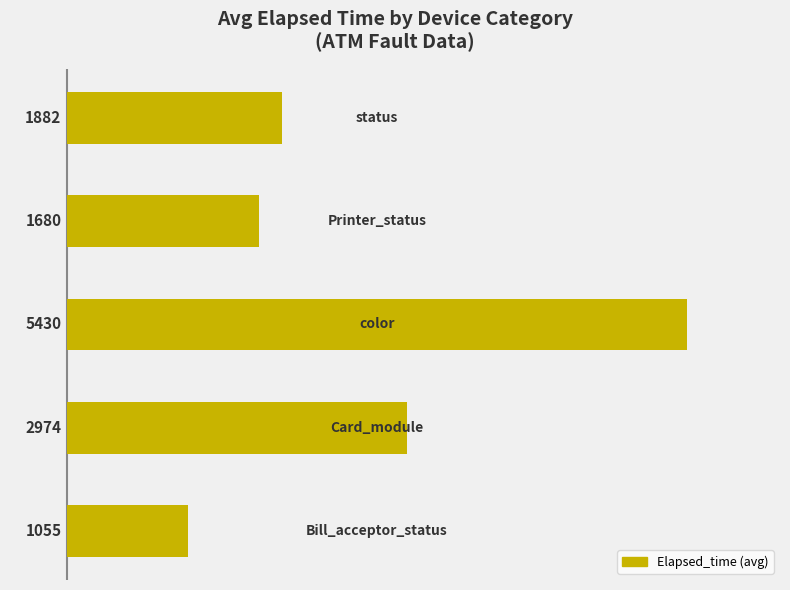

Reading top to bottom, list all the values displayed in this chart.

1882	1680	5430	2974	1055